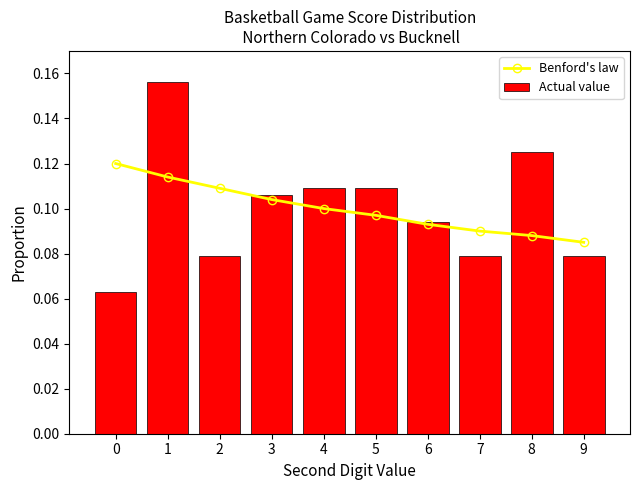

What is the highest value of the Actual value series?

0.2